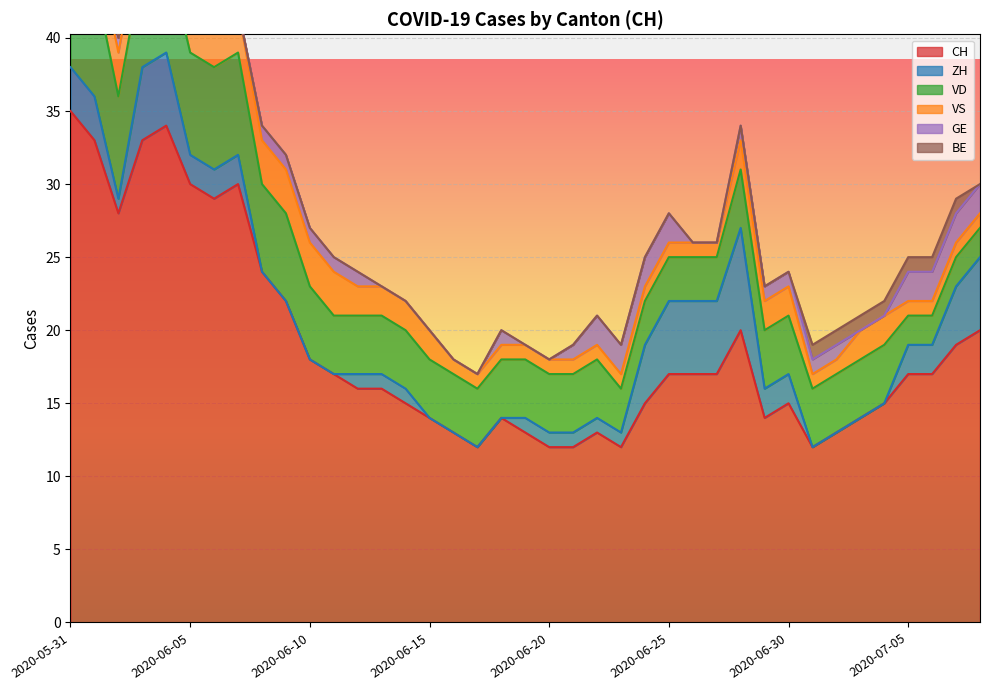

Between 2020-05-31 and 2020-06-17, which series saw the biggest shift?

CH